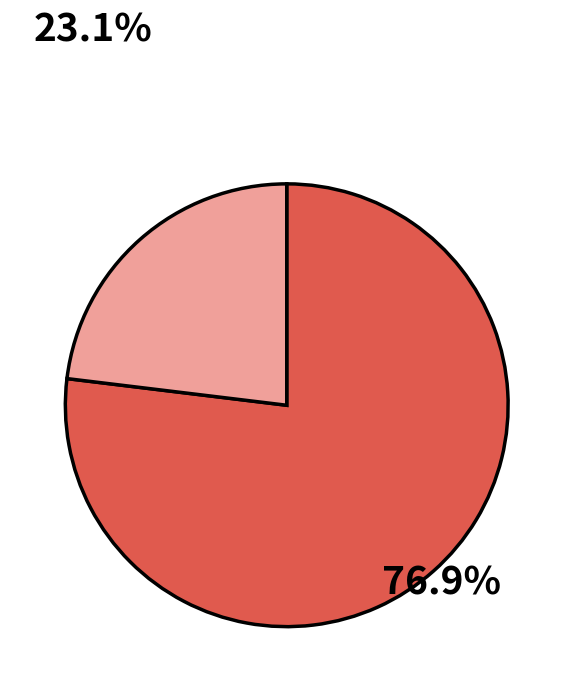

Is there any slice that represents more than half of the pie?

Yes